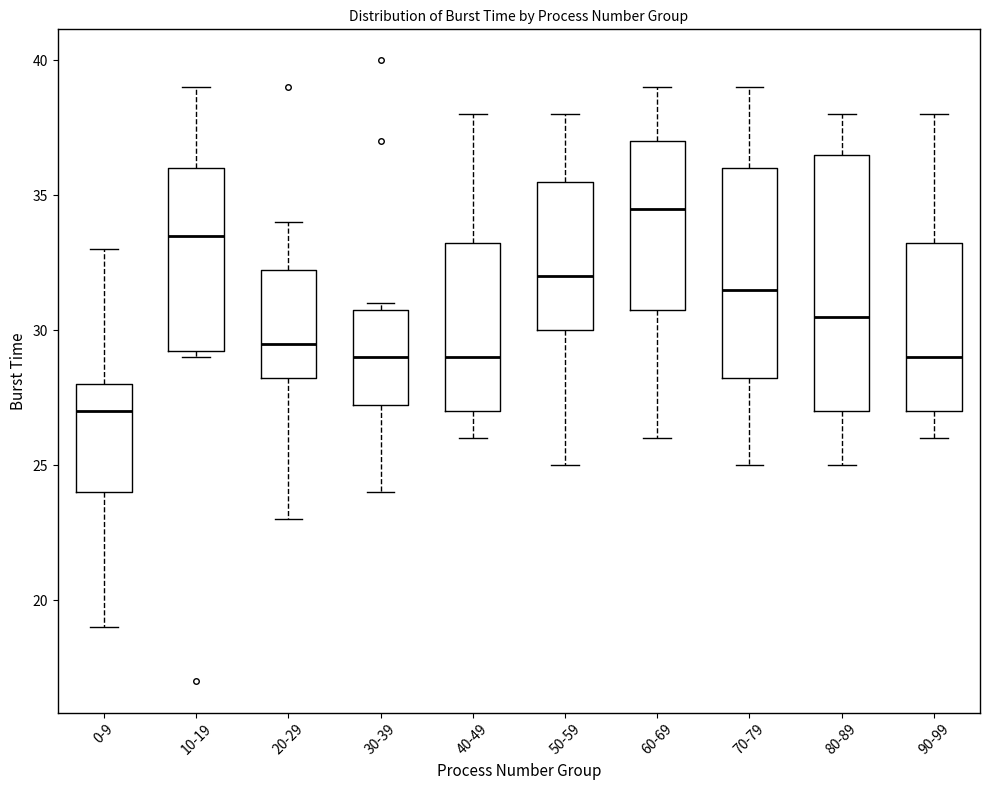

Reading left to right, transcribe this box plot: for each box, give where its median line is, the range the box spans, and where its two whiskers end, as read against the y-axis. The values are not printed on the chart, so give them approximately, as read against the axis.

0-9: median 27.0, box 24.0 to 28.0, whiskers 19.0 to 33.0
10-19: median 33.5, box 29.5 to 36.0, whiskers 29.0 to 39.0
20-29: median 29.5, box 28.5 to 32.5, whiskers 23.0 to 34.0
30-39: median 29.0, box 27.5 to 31.0, whiskers 24.0 to 31.0 (just above the box's upper edge)
40-49: median 29.0, box 27.0 to 33.5, whiskers 26.0 to 38.0
50-59: median 32.0, box 30.0 to 35.5, whiskers 25.0 to 38.0
60-69: median 34.5, box 31.0 to 37.0, whiskers 26.0 to 39.0
70-79: median 31.5, box 28.5 to 36.0, whiskers 25.0 to 39.0
80-89: median 30.5, box 27.0 to 36.5, whiskers 25.0 to 38.0
90-99: median 29.0, box 27.0 to 33.5, whiskers 26.0 to 38.0